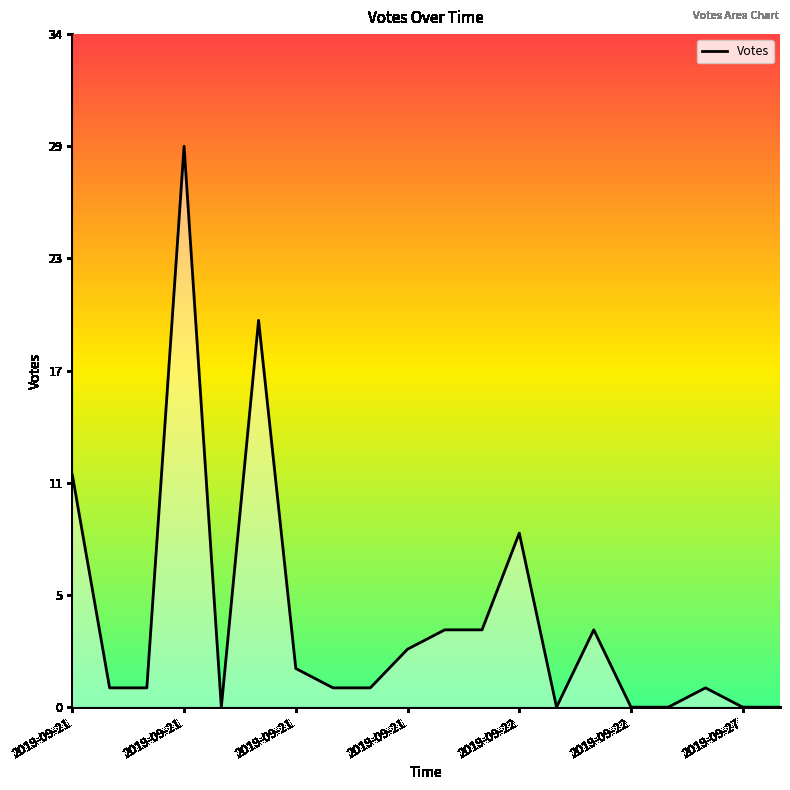

Does the chart display data point markers on the line(s)?

No